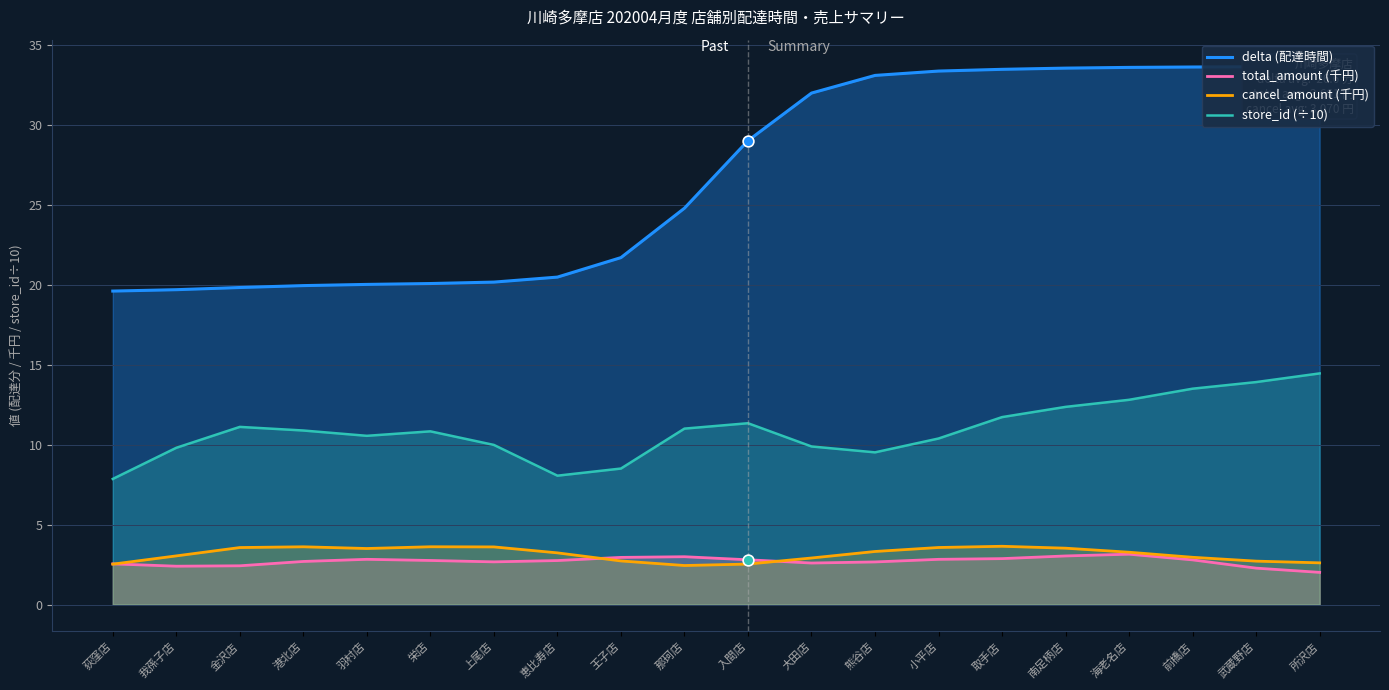

What are all the series names shown in the legend?

delta (配達時間), total_amount (千円), cancel_amount (千円), store_id (÷10)